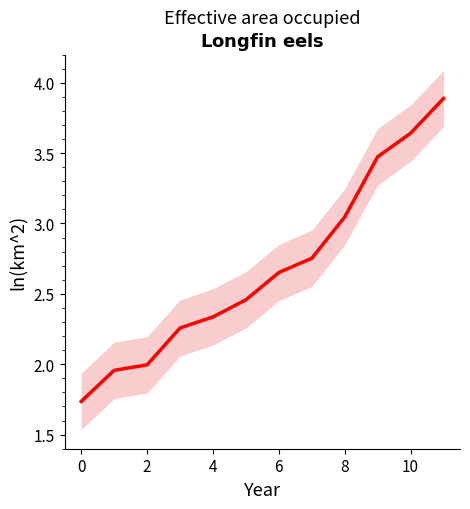

Is it true that the value at 10 is 1.5?

False